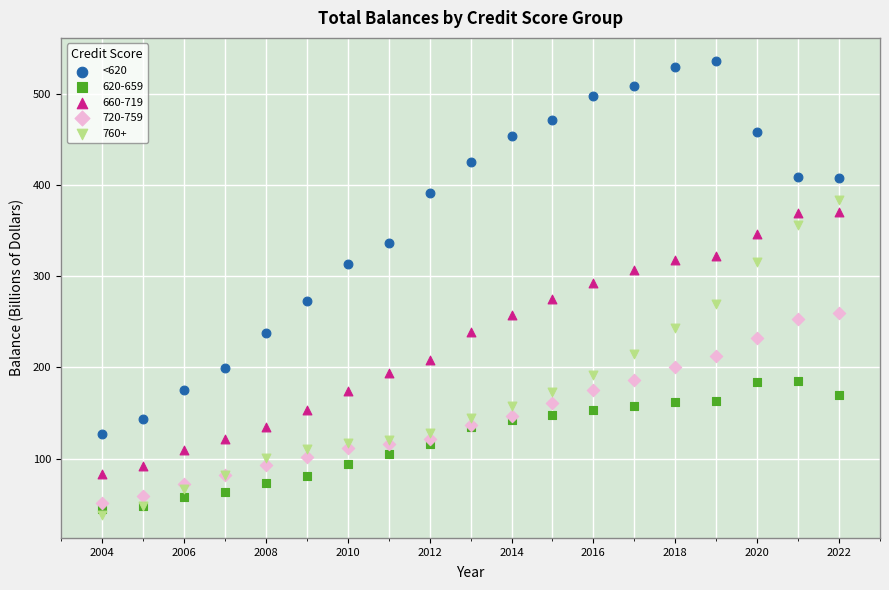

Which series contains the highest Y value?

<620